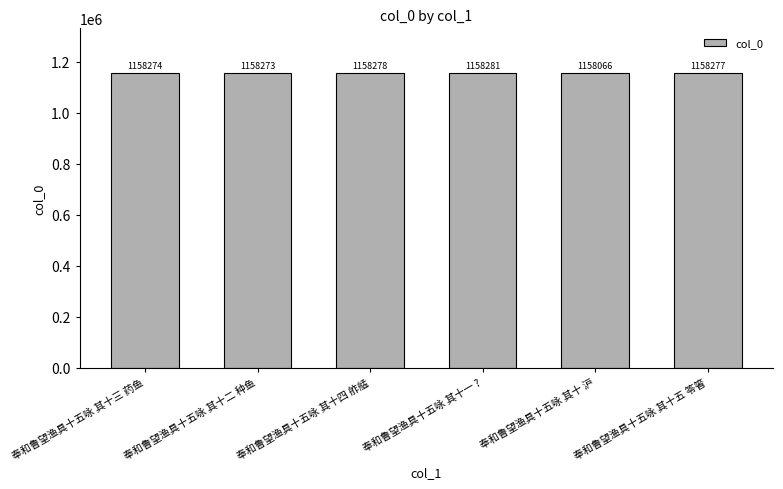

What is the ratio of the value at 奉和鲁望渔具十五咏 其十五 笭箵 to the value at 奉和鲁望渔具十五咏 其十三 药鱼?

1.0